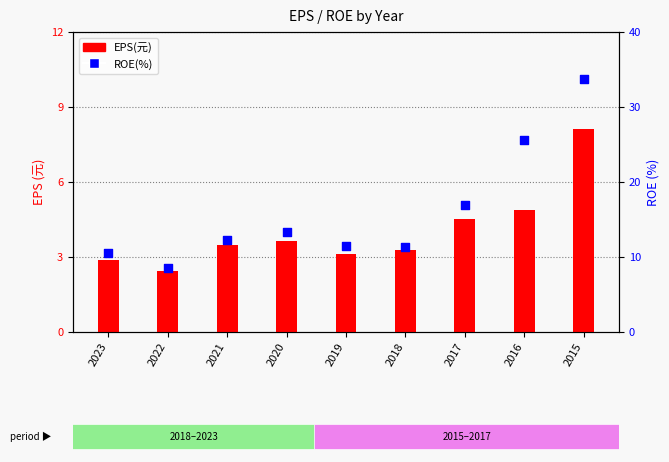

At how many categories does at least one series exceed 26?

1